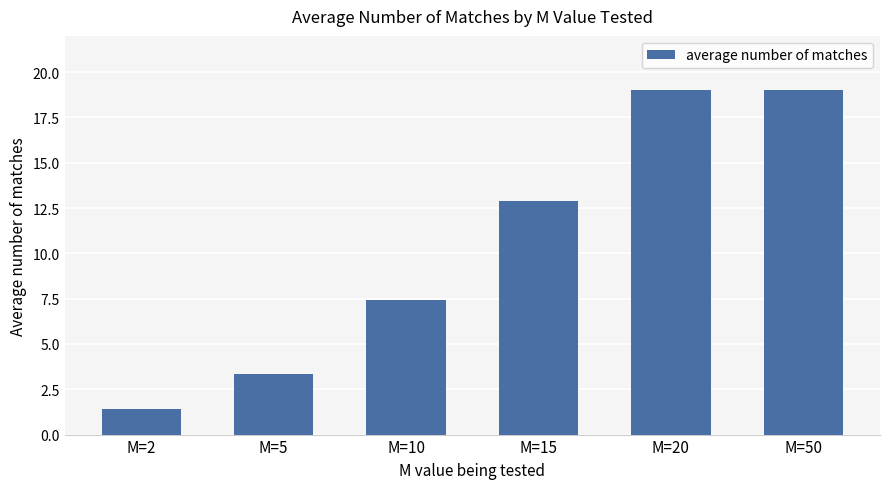

The value at M=2 is 1.4. True or false?

True